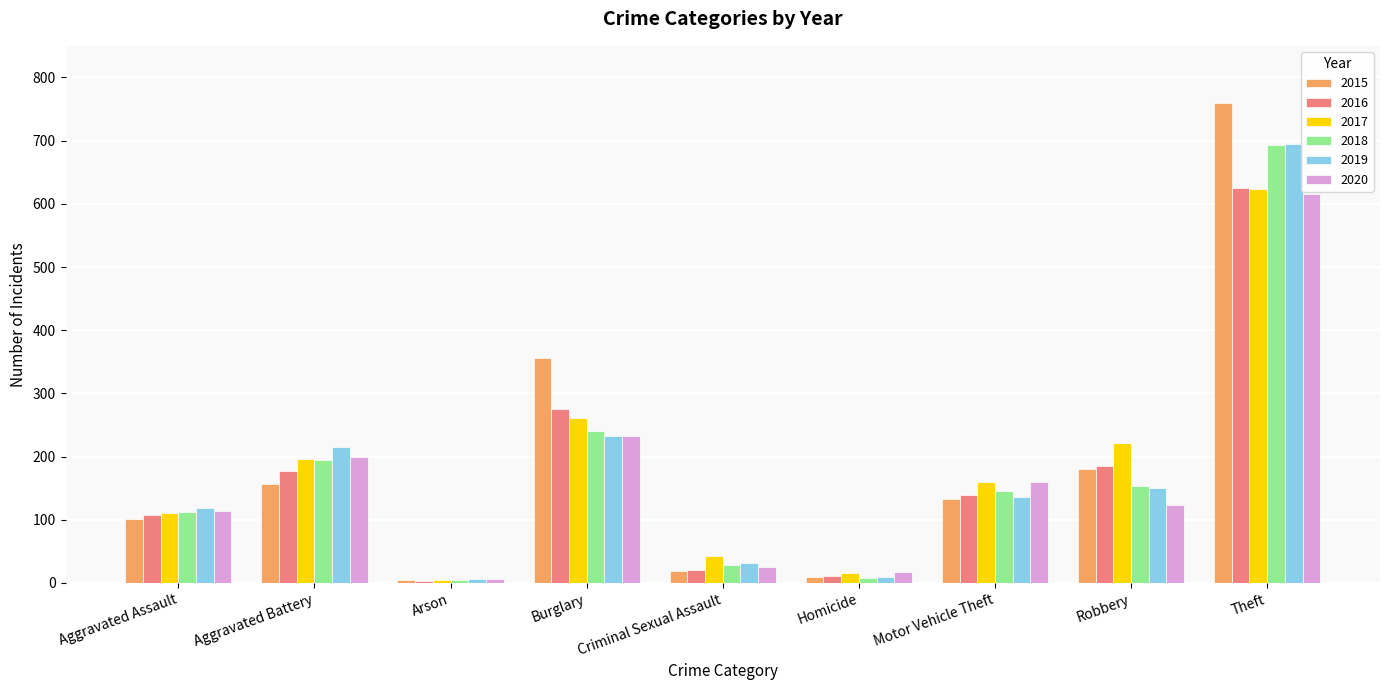

Are the bars grouped side by side (vs. stacked)?

Yes